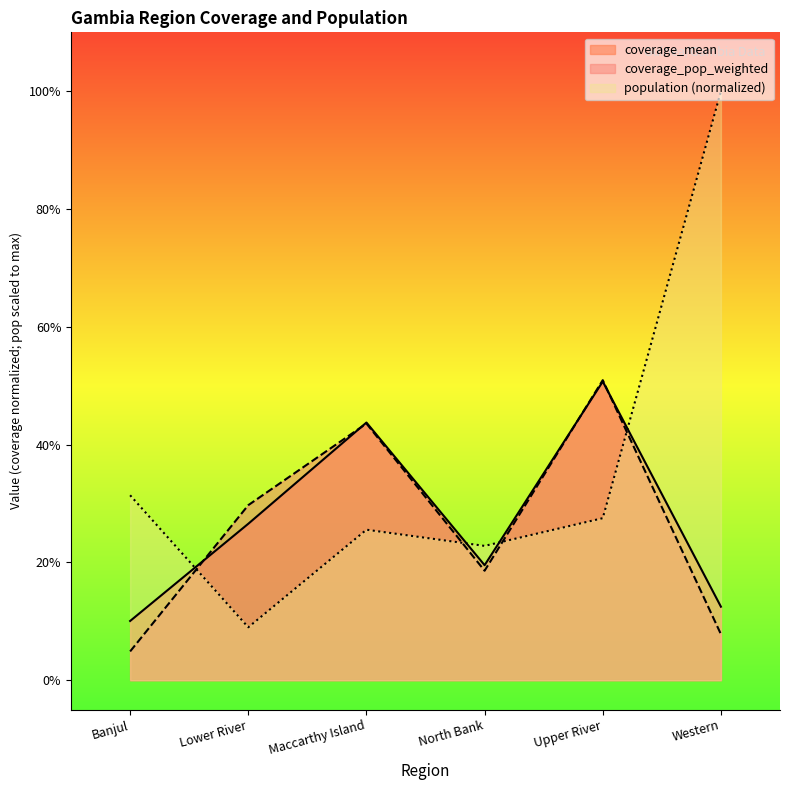

At how many categories does at least one series exceed 0?

6